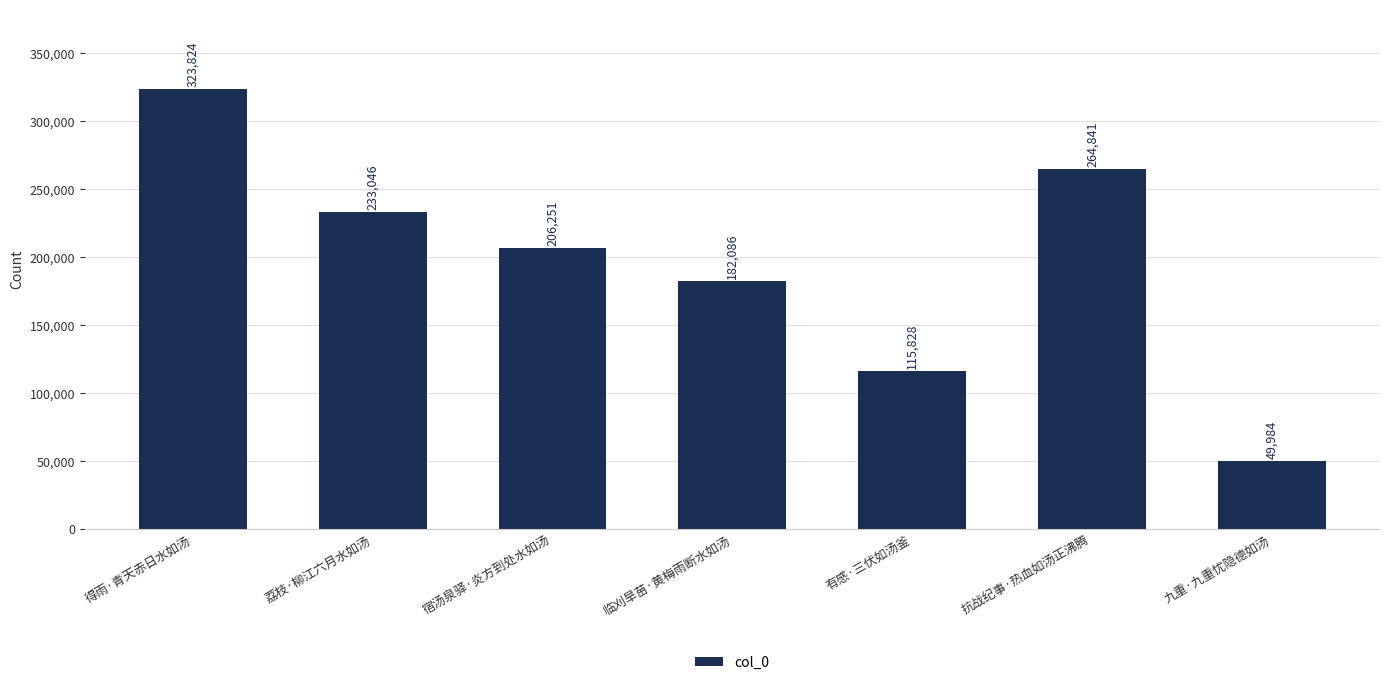

What is the smallest value displayed?

49984